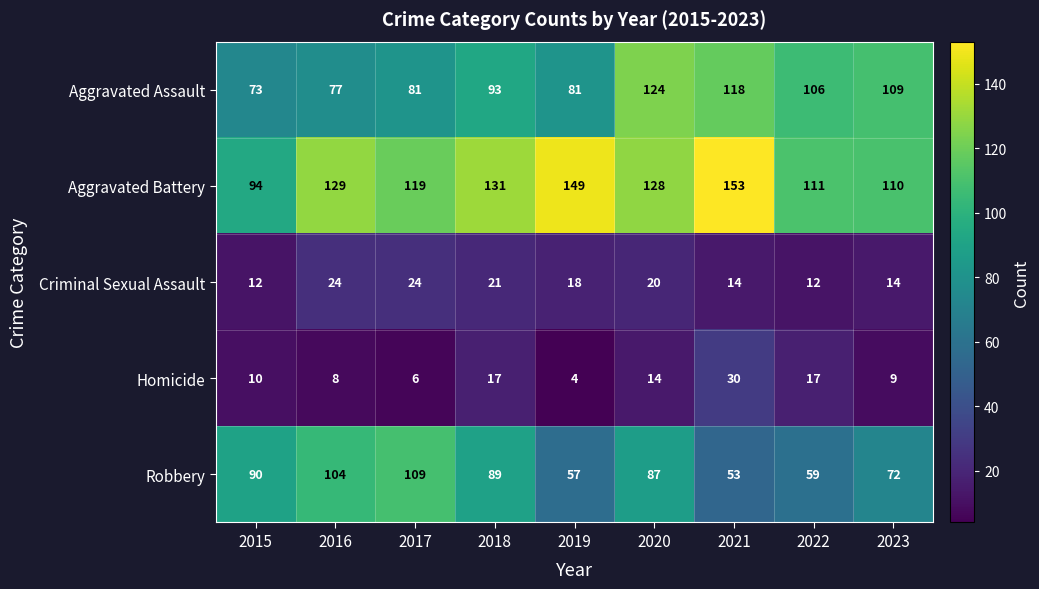

Which series has the largest total across all categories?

Aggravated Battery